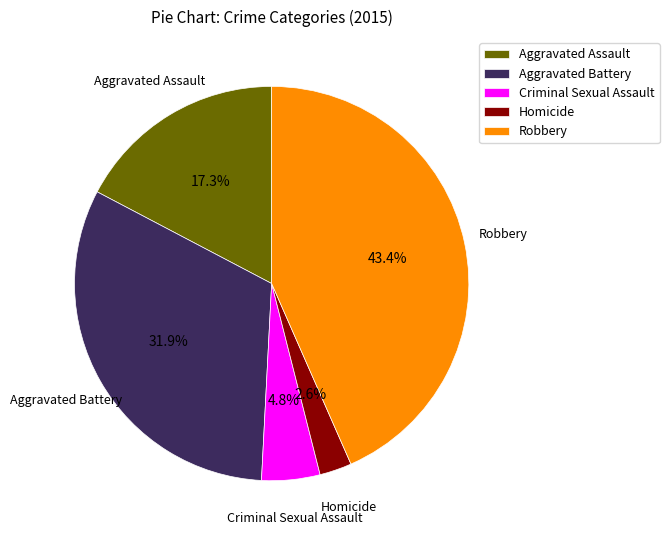

Do Homicide and Aggravated Assault together represent more than half of the pie?

No